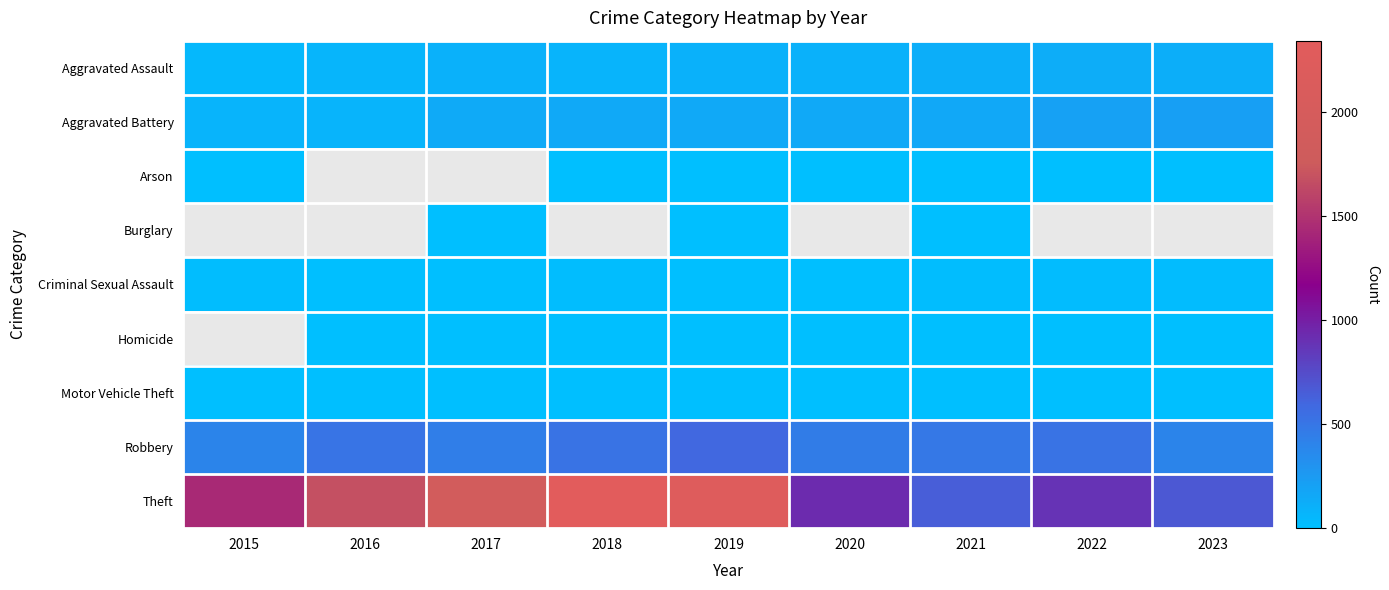

What is the average value of the Aggravated Assault series?

91.8